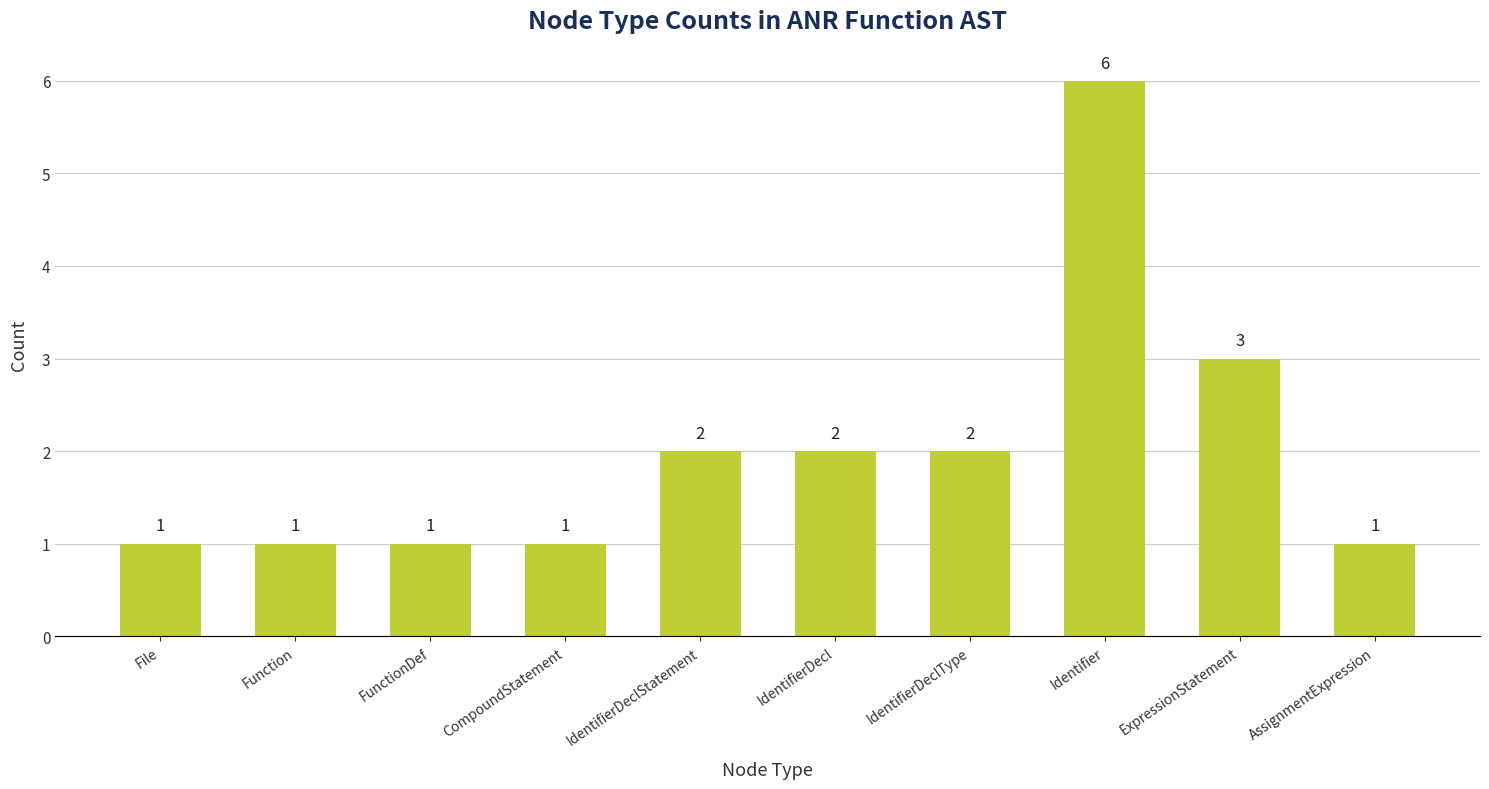

Reading left to right, list all the values displayed in this chart.

1	1	1	1	2	2	2	6	3	1